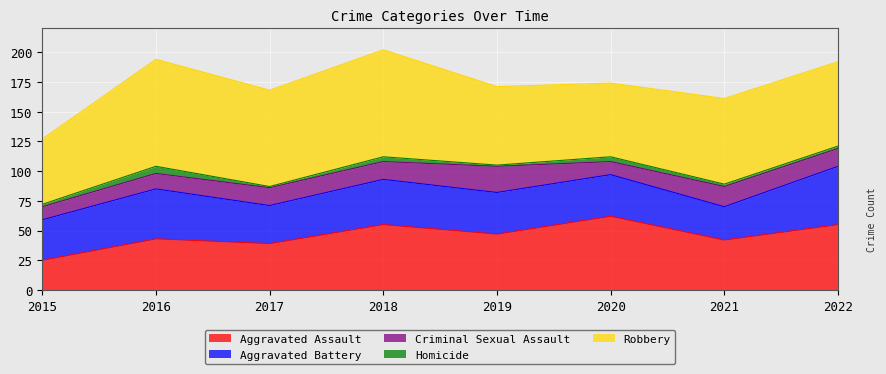

At which category does Homicide reach its first local valley?

2017